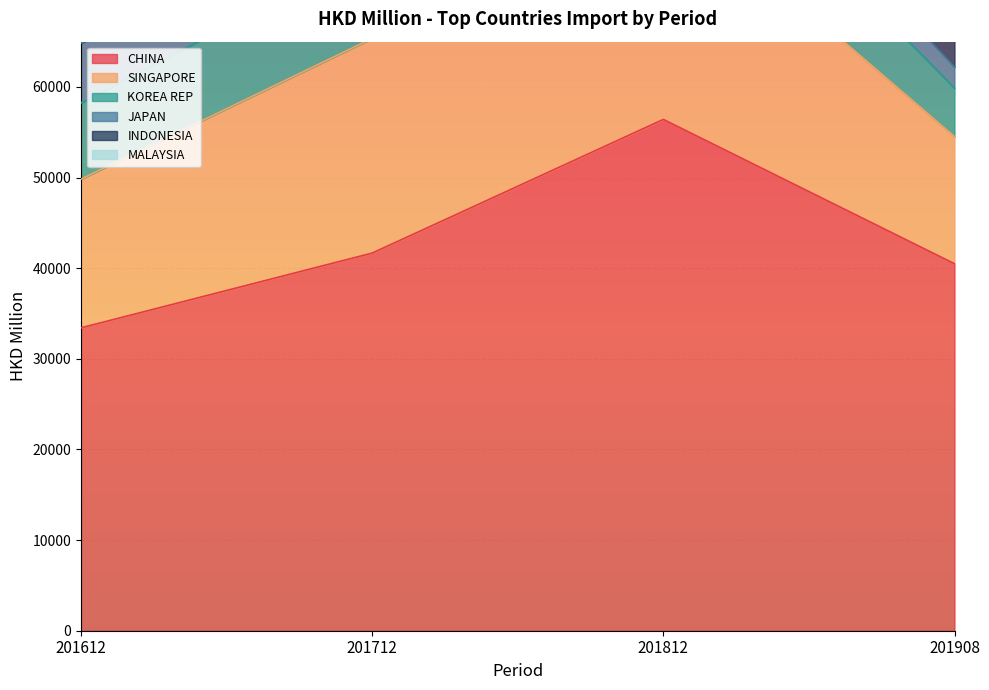

At which label does JAPAN reach its peak?

201612